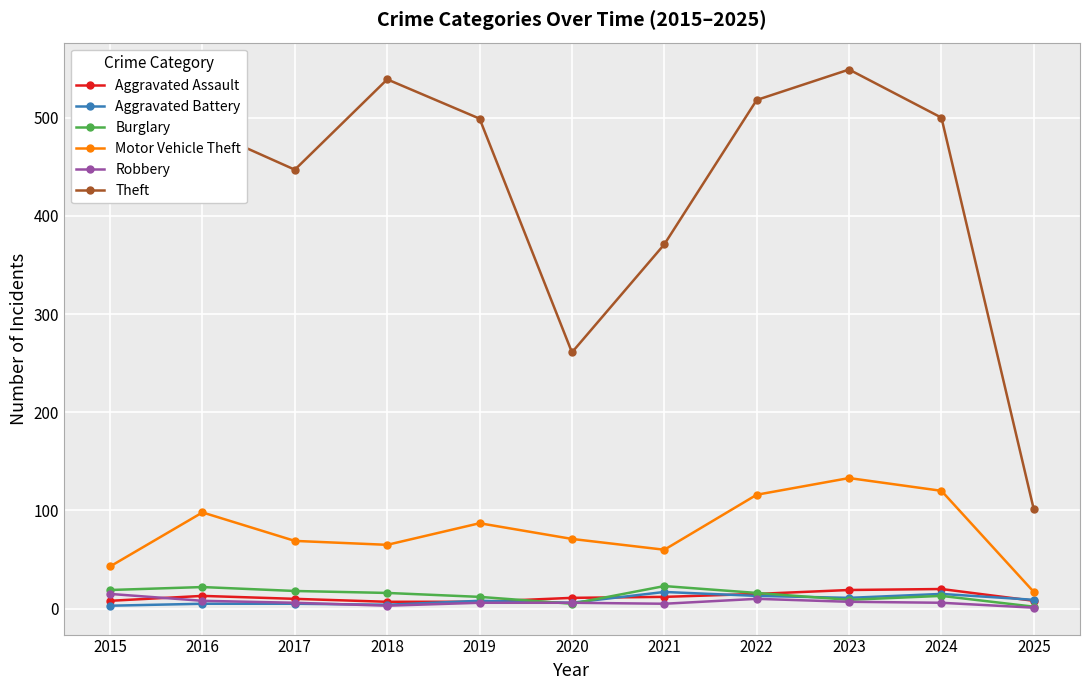

What is the maximum value for Motor Vehicle Theft?

133